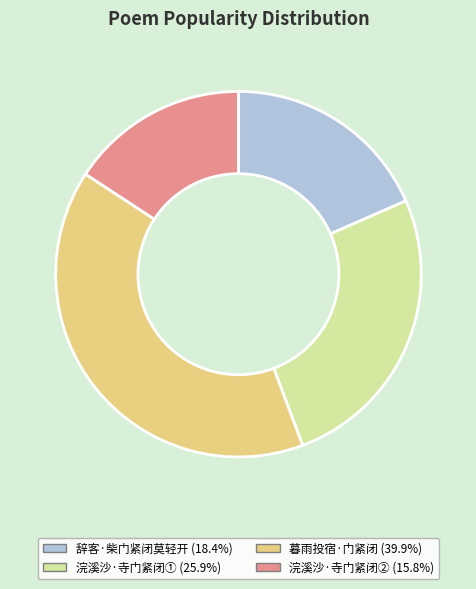

Count the number of slices in the pie.

4